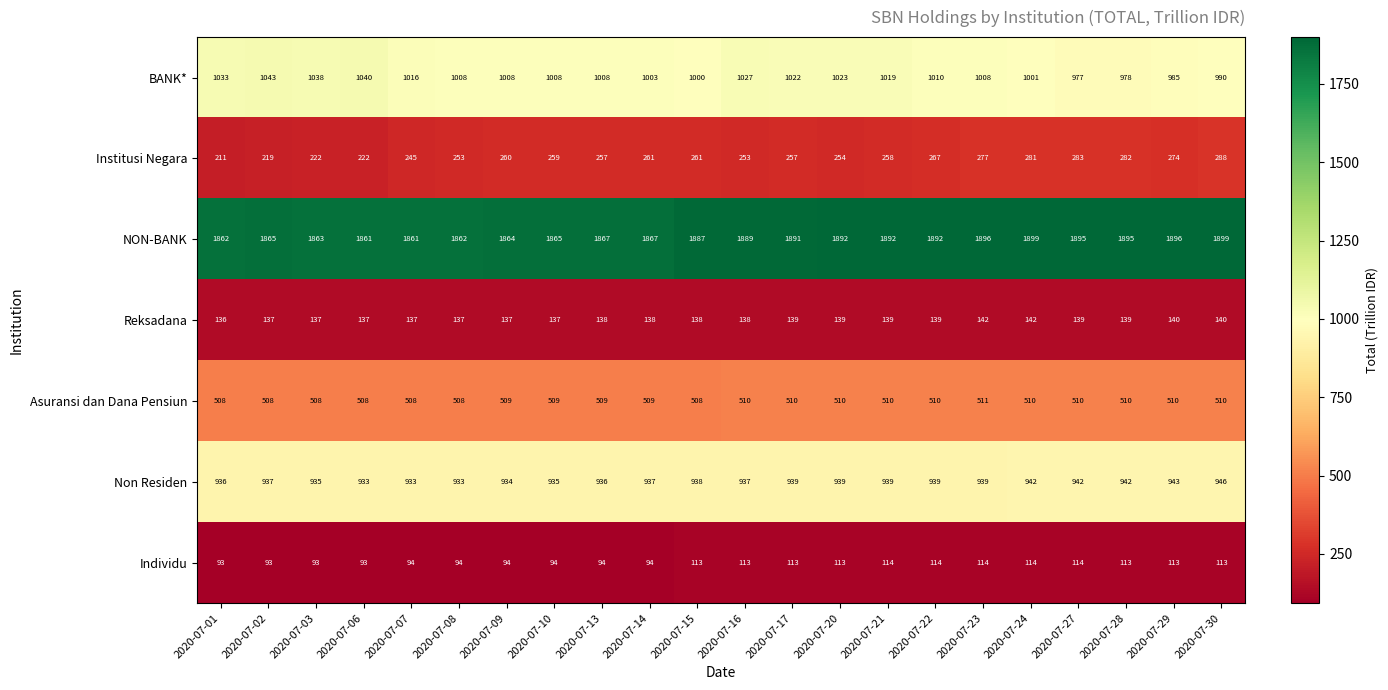

What is the sum of the Institusi Negara values at 2020-07-03 and 2020-07-02?

441